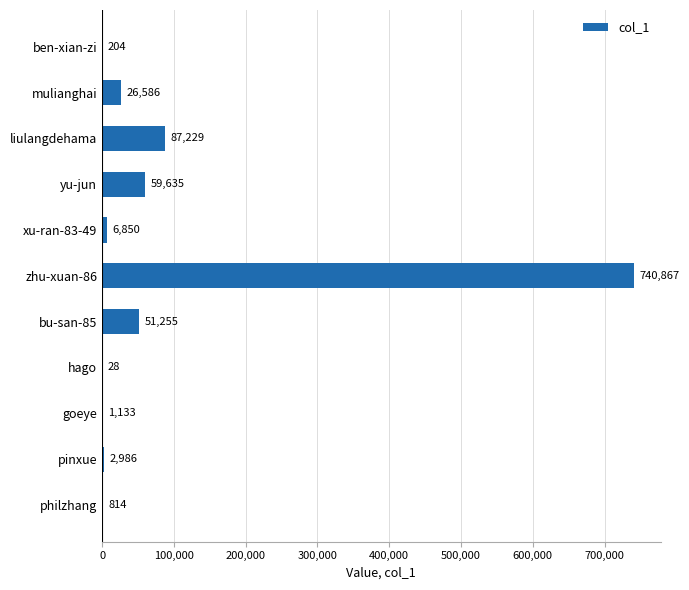

Is it true that the value at yu-jun is 59635?

True